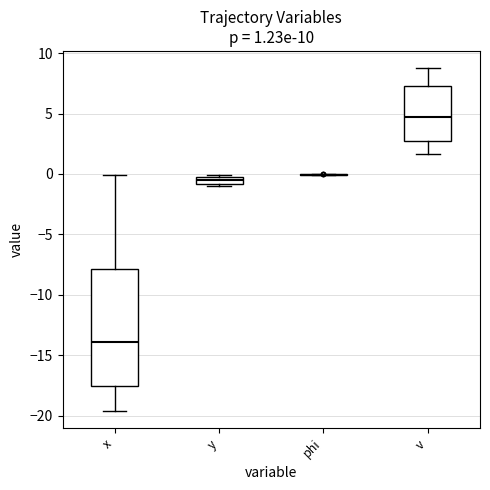

Which box is the tallest, from its lower edge to its upper edge?

x